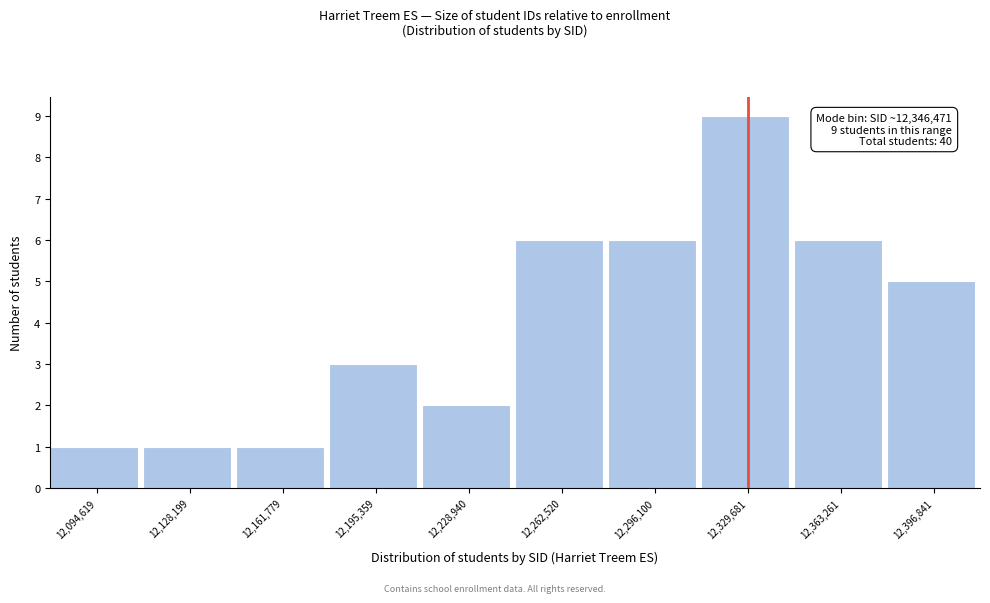

Reading left to right, transcribe all the data shown in this chart.

12,094,619=1	12,128,199=1	12,161,779=1	12,195,359=3	12,228,940=2	12,262,520=6	12,296,100=6	12,329,681=9	12,363,261=6	12,396,841=5